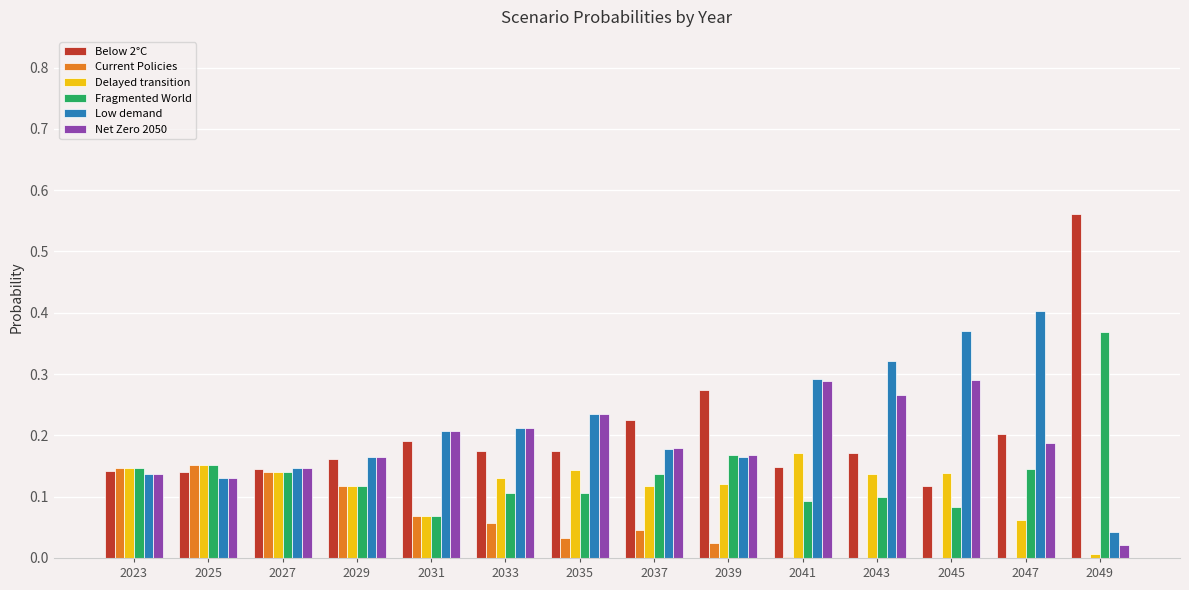

What is the total value across all series at 2035?

0.9